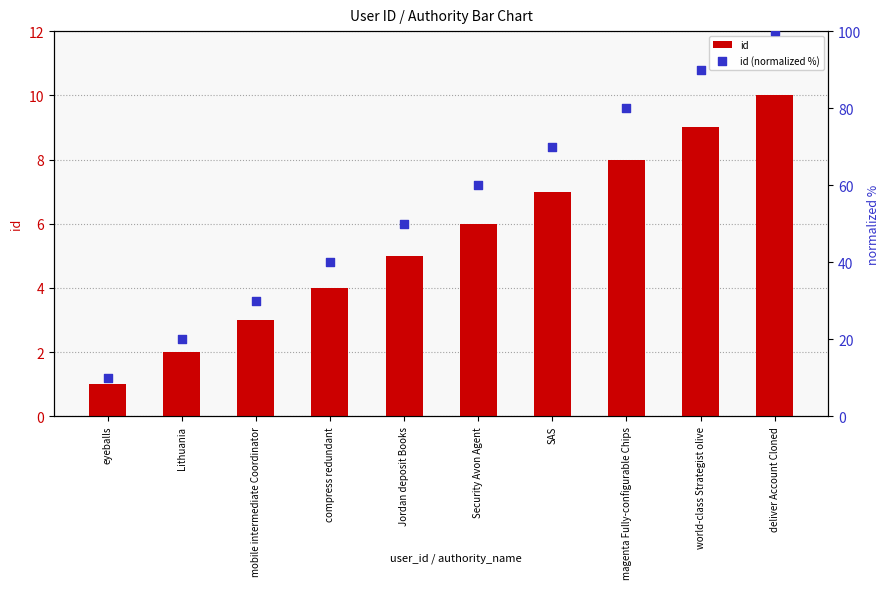

Which series reaches the minimum Y coordinate?

id